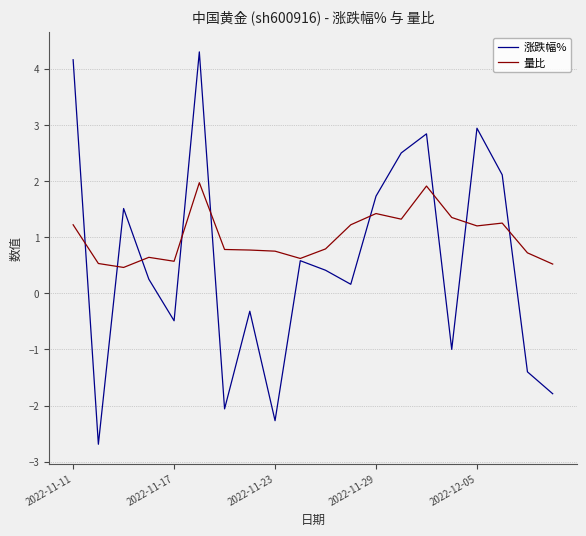

What is the lowest value of the 量比 series?

0.5